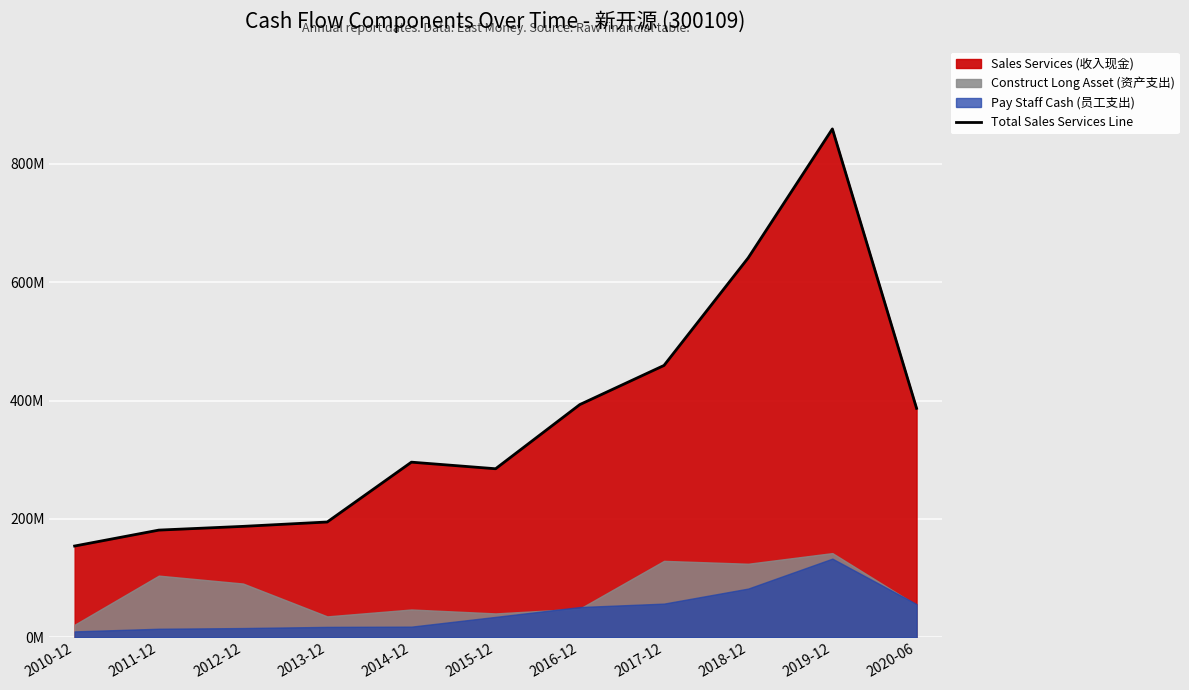

What is the sum of all values?

4037640357.5